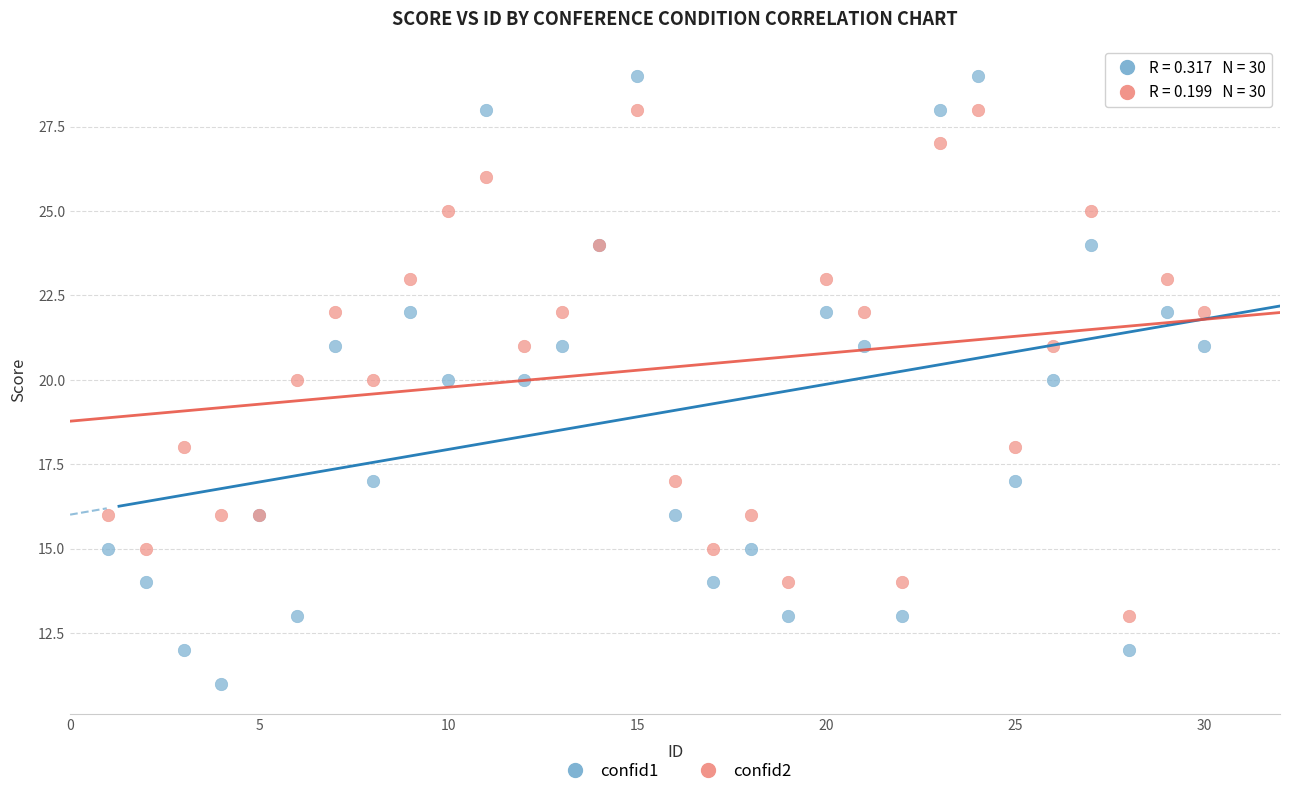

What are all the series names shown in the legend?

confid1, confid2